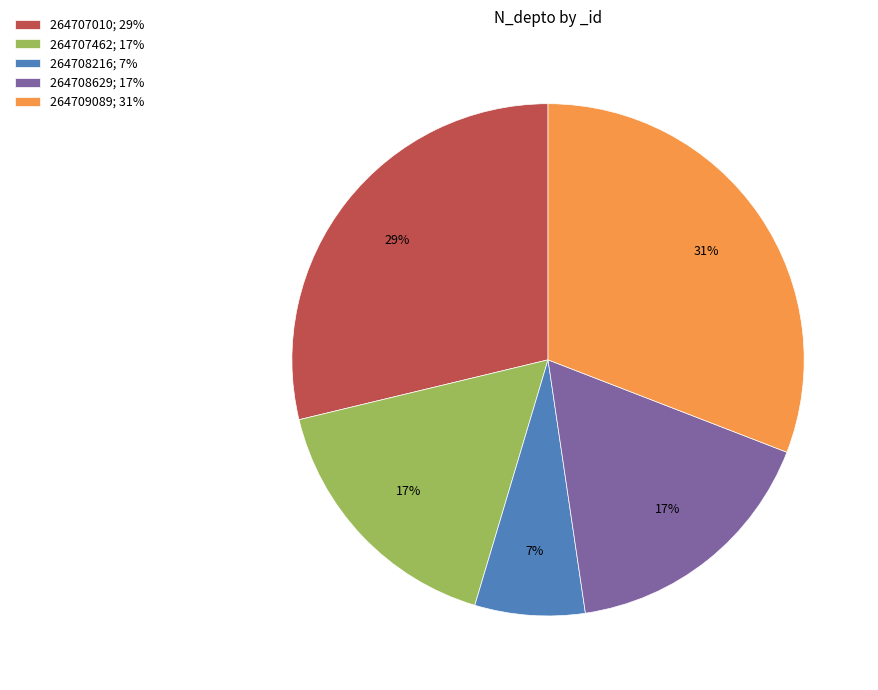

Which slice is the smallest?

264708216